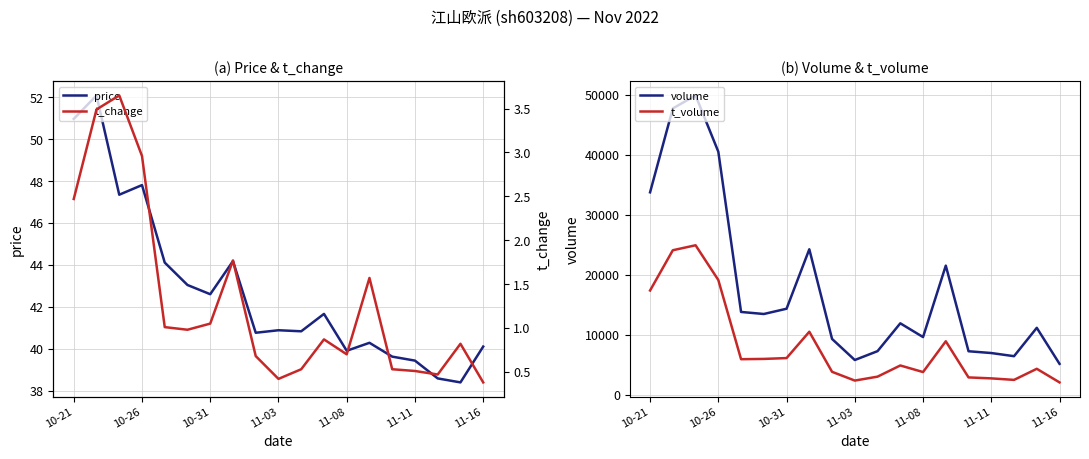

What is the minimum value for volume?

5130